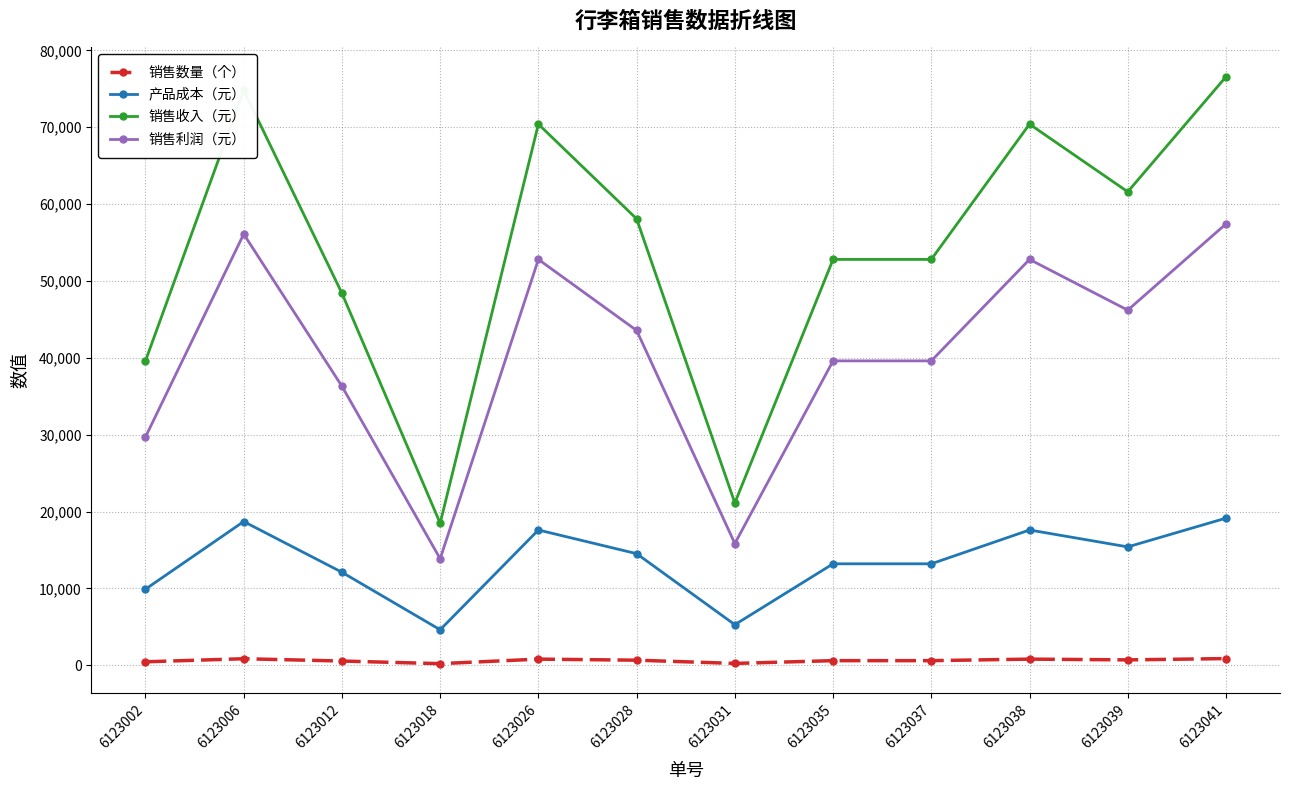

Where is the first local maximum for 销售利润（元）?

6123006